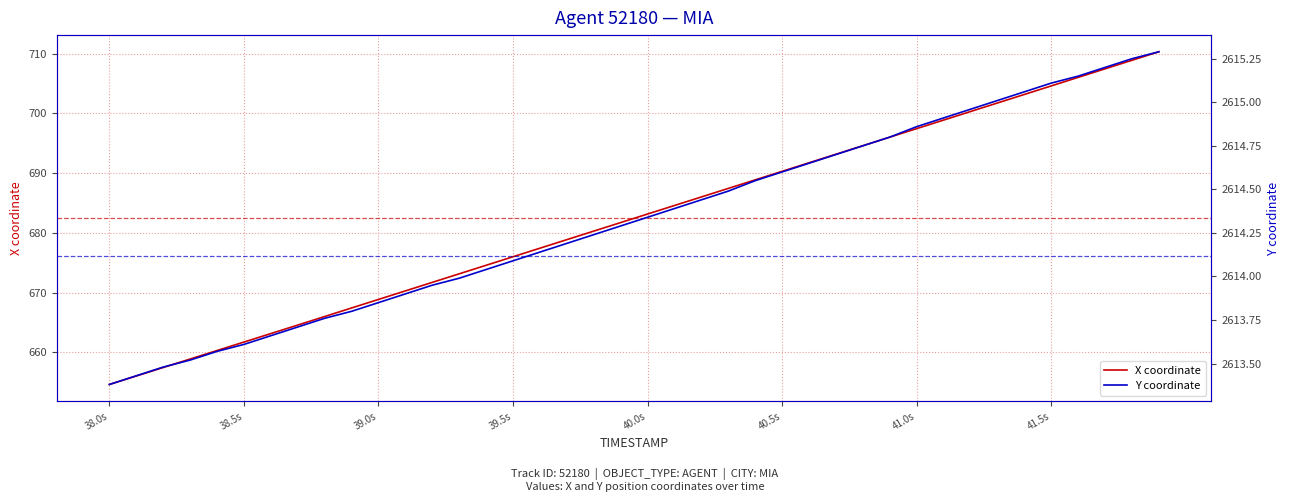

True or false: X coordinate and Y coordinate cross at least once.

False